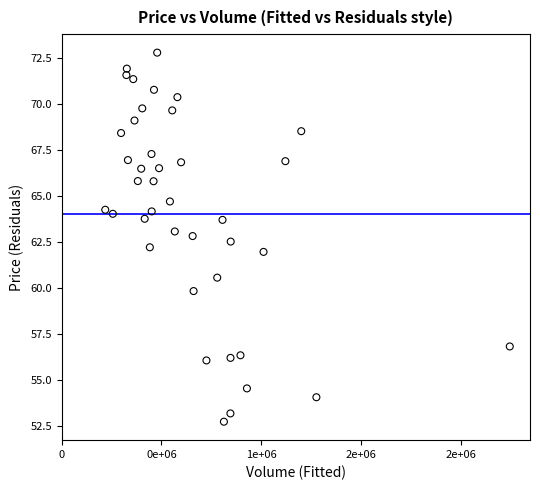

What is the range of Y values (max minus min)?

20.1